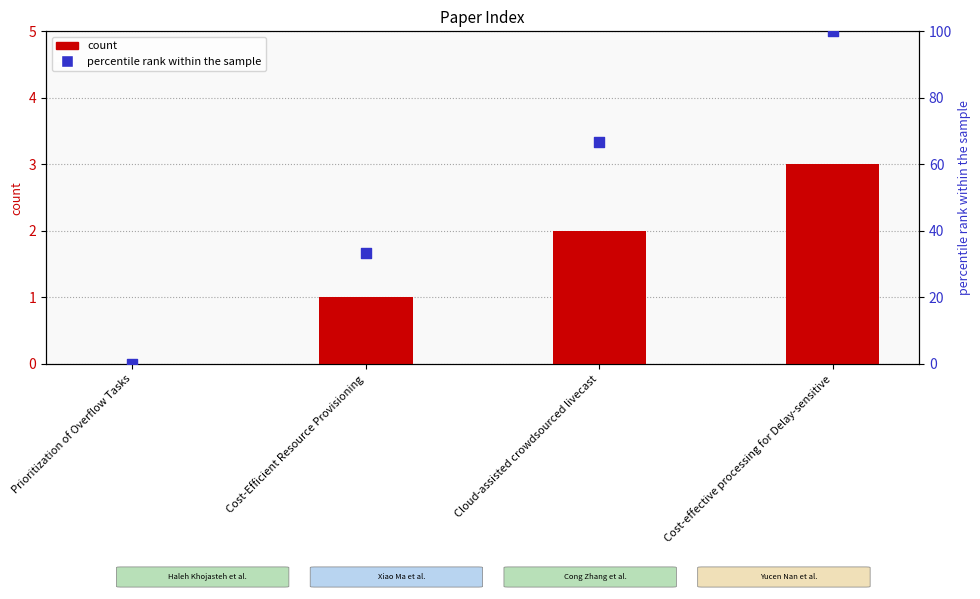

Which series has the largest total across all categories?

percentile rank within the sample